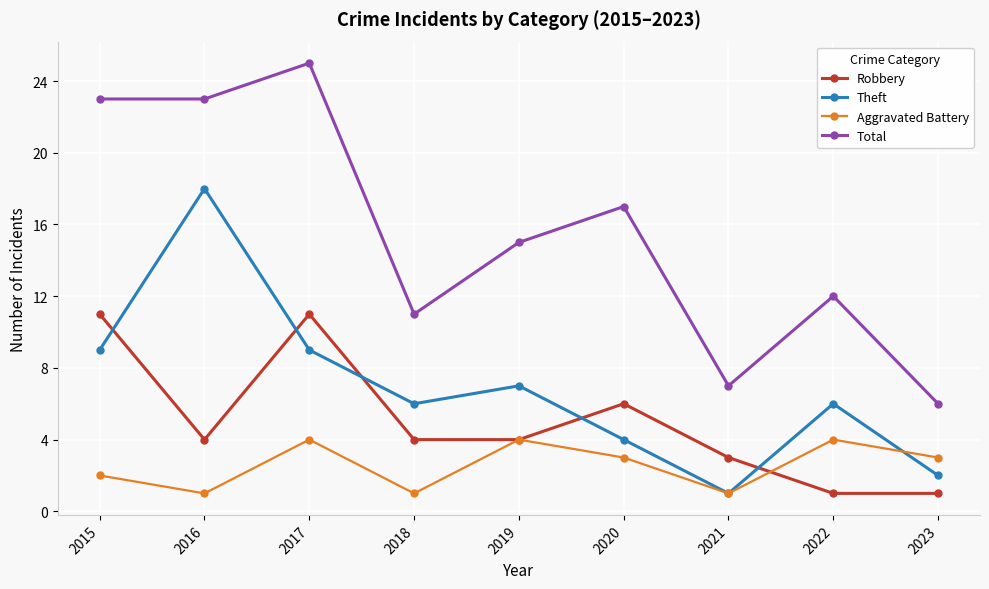

What is the sum of all Aggravated Battery values?

23